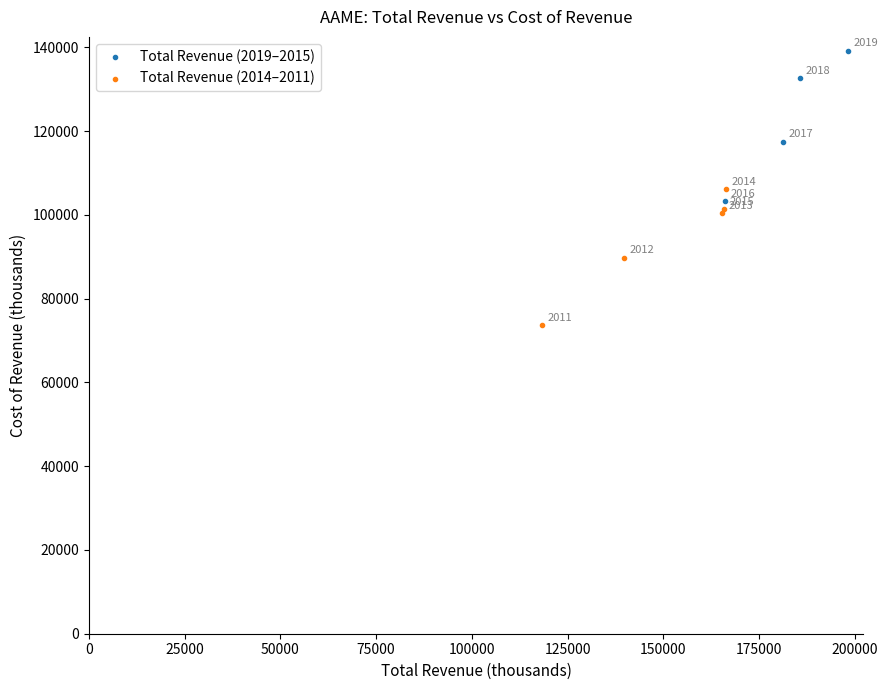

Which series reaches the maximum Y coordinate?

Total Revenue (2019–2015)